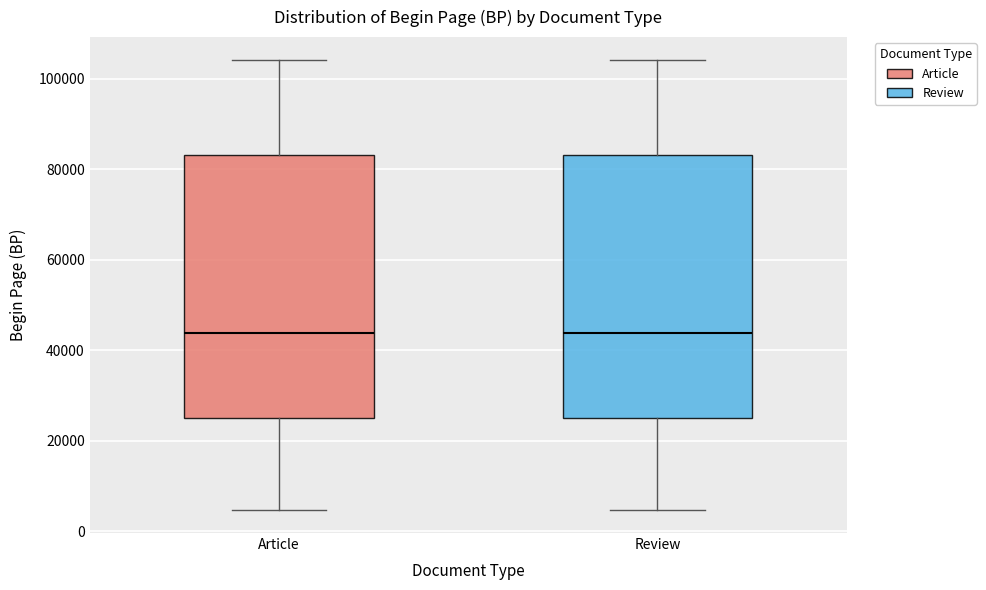

Reading left to right, read every box against the y-axis: the position of its median line, the range the box covers, and the ends of its whiskers. The values are not printed on the chart, so give them approximately, as read against the axis.

Article: median 44000, box 26000 to 84000, whiskers 4000 to 104000
Review: median 44000, box 26000 to 84000, whiskers 4000 to 104000